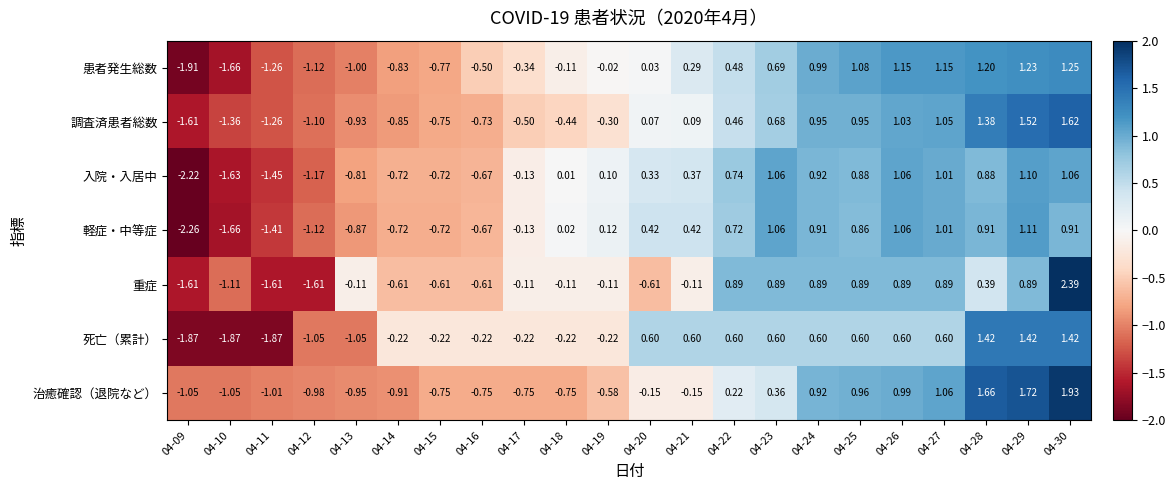

Is the value of 調査済患者総数 at 04-30 greater than the value of 重症 at 04-15?

Yes